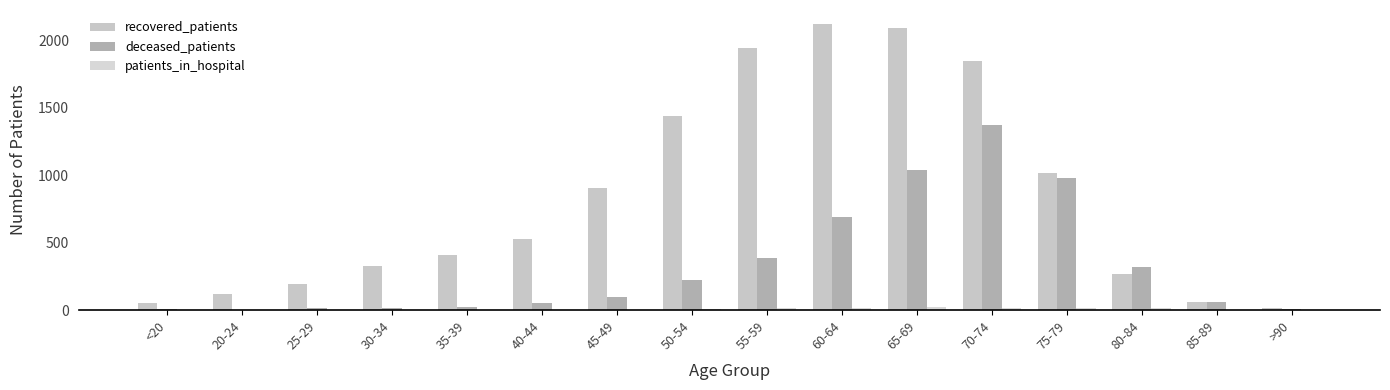

True or false: patients_in_hospital has a value of 3 at 35-39.

True